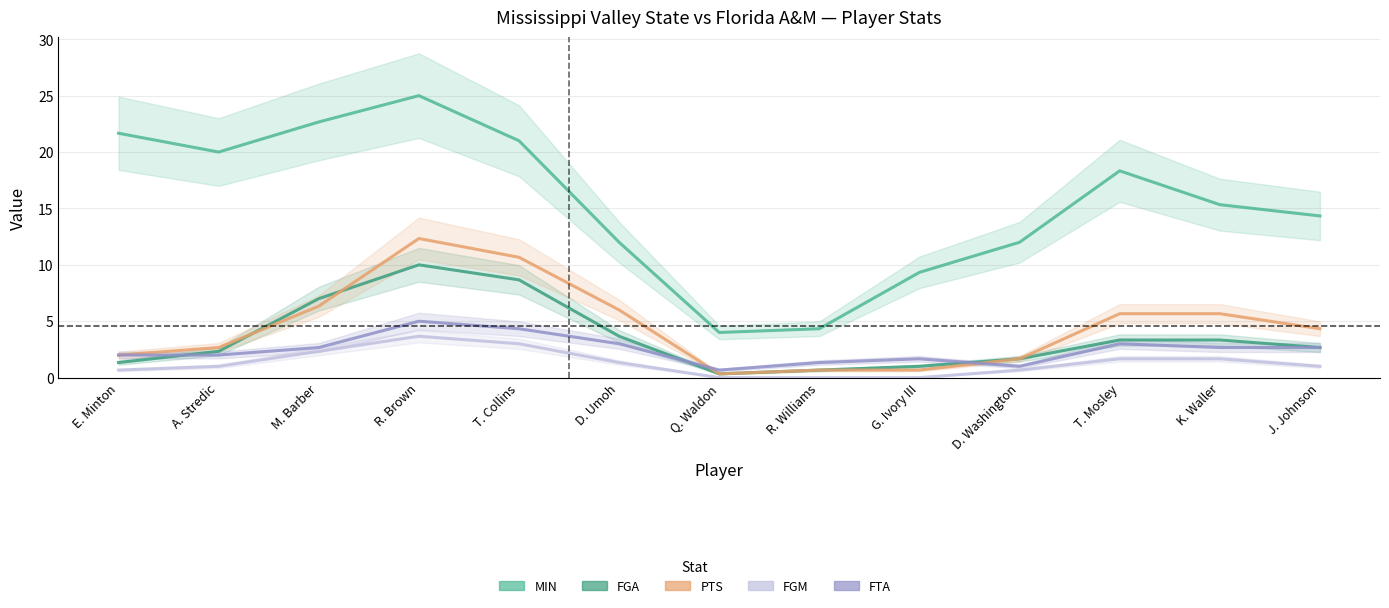

At which category is the sum across all series the highest?

R. Brown